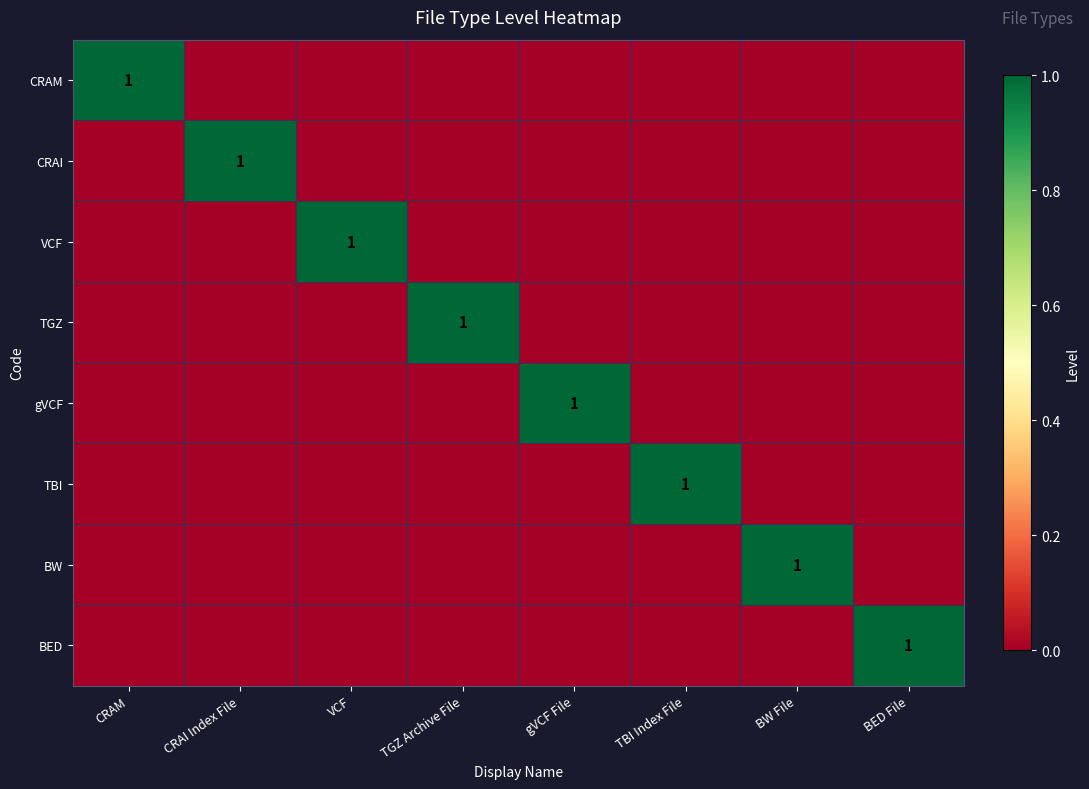

The value of TGZ at TGZ Archive File is 0. True or false?

False